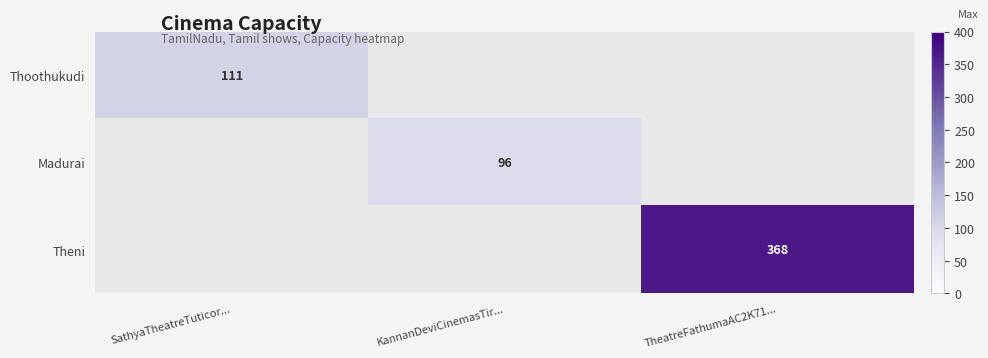

The Theni series shows 368 at TheatreFathumaAC2K71.... True or false?

True